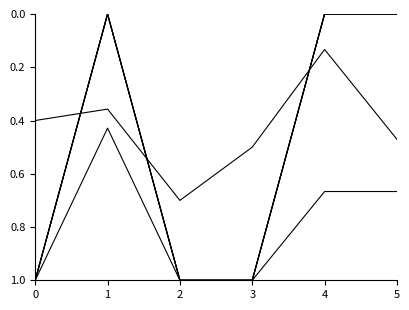

Is this an area chart (filled region under the line)?

No